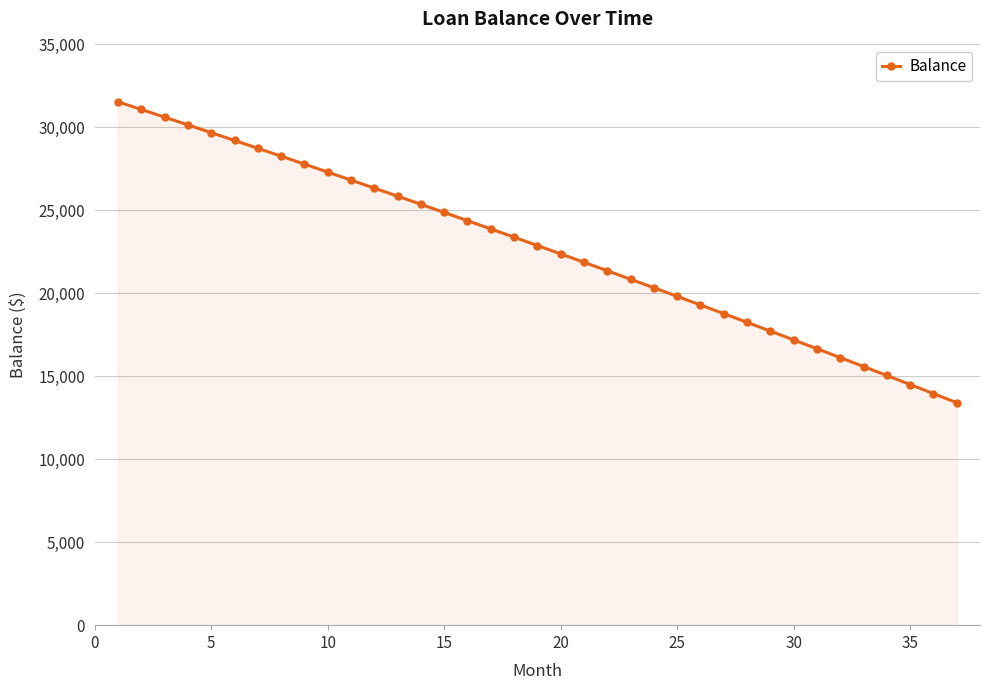

What is the difference between the second highest and second lowest values?

17121.9